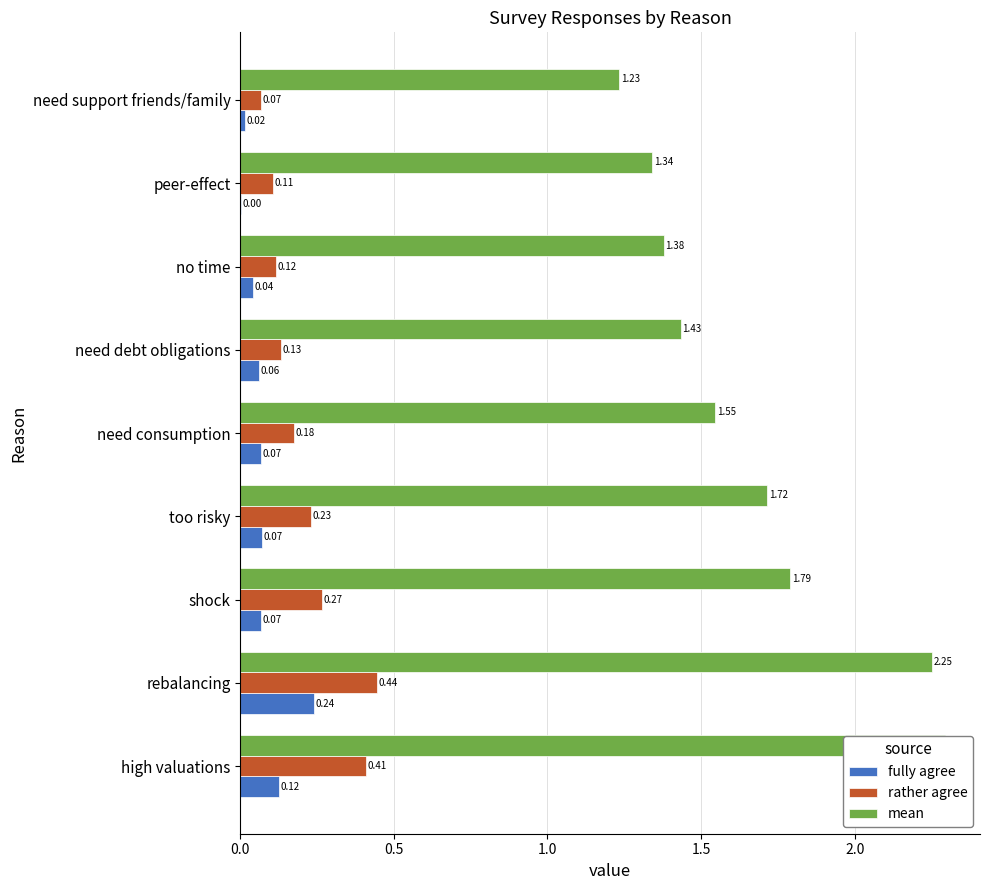

Which series has the largest total across all categories?

mean